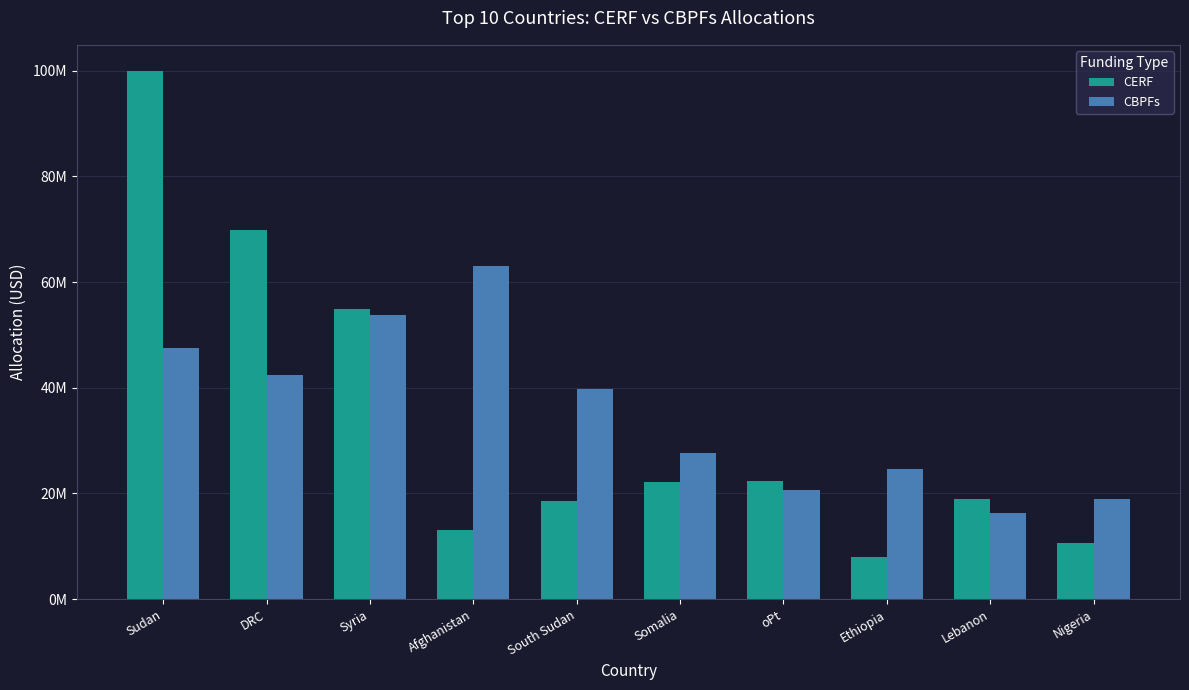

At which label does CBPFs reach its minimum?

Lebanon